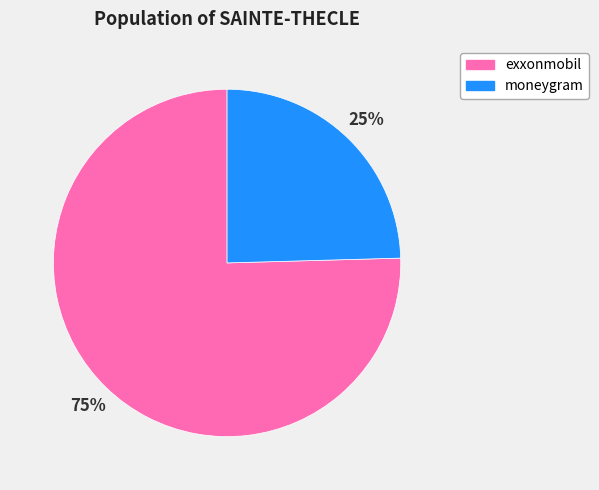

How many slices are in this pie chart?

2